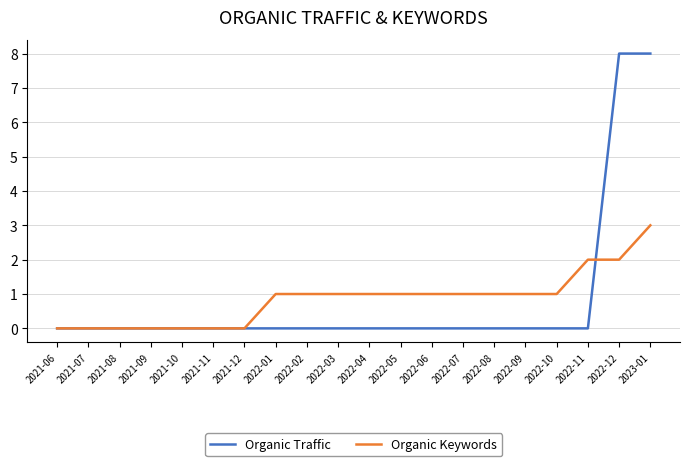

Between 2021-10 and 2022-09, which series saw the biggest shift?

Organic Keywords